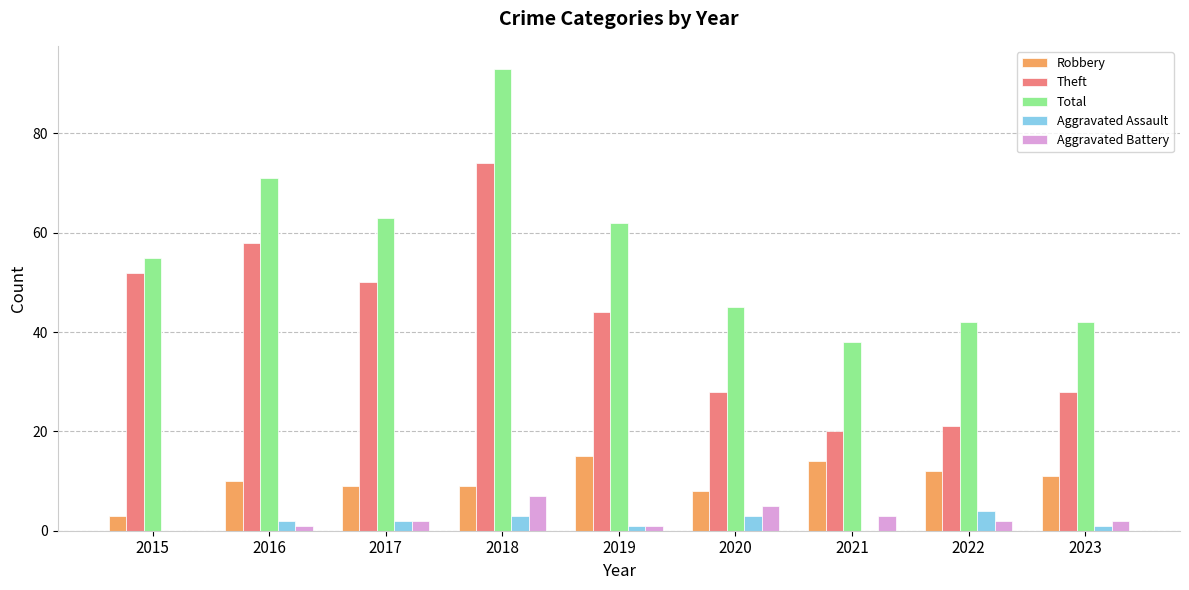

Which category has the highest value across all series?

2018